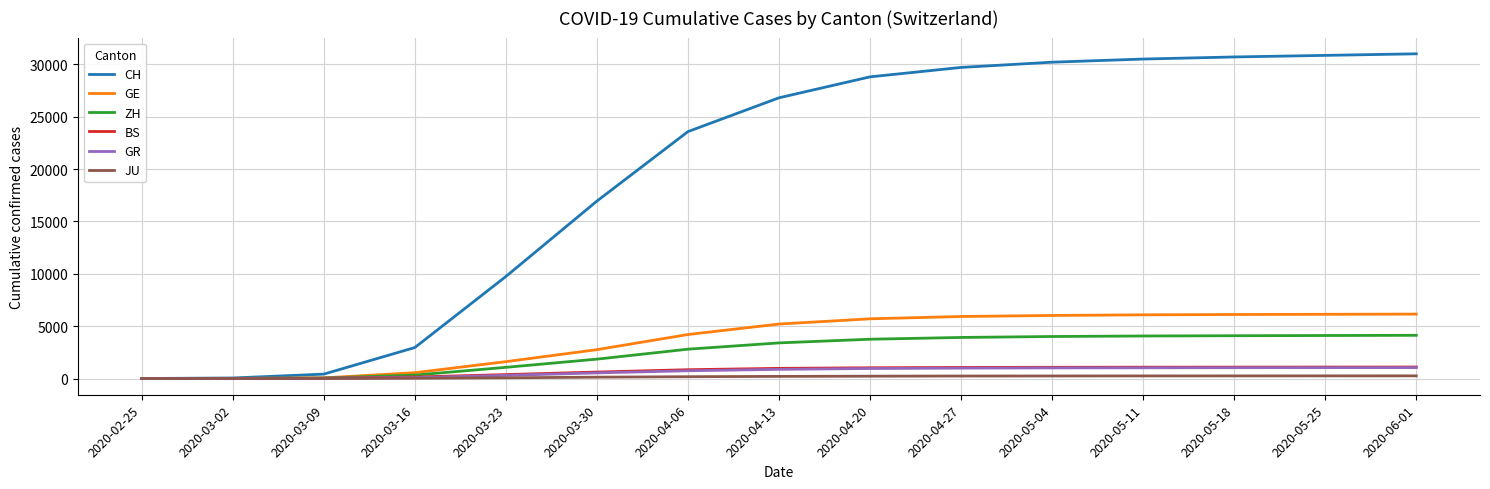

Between 2020-03-23 and 2020-05-11, which series saw the biggest shift?

CH